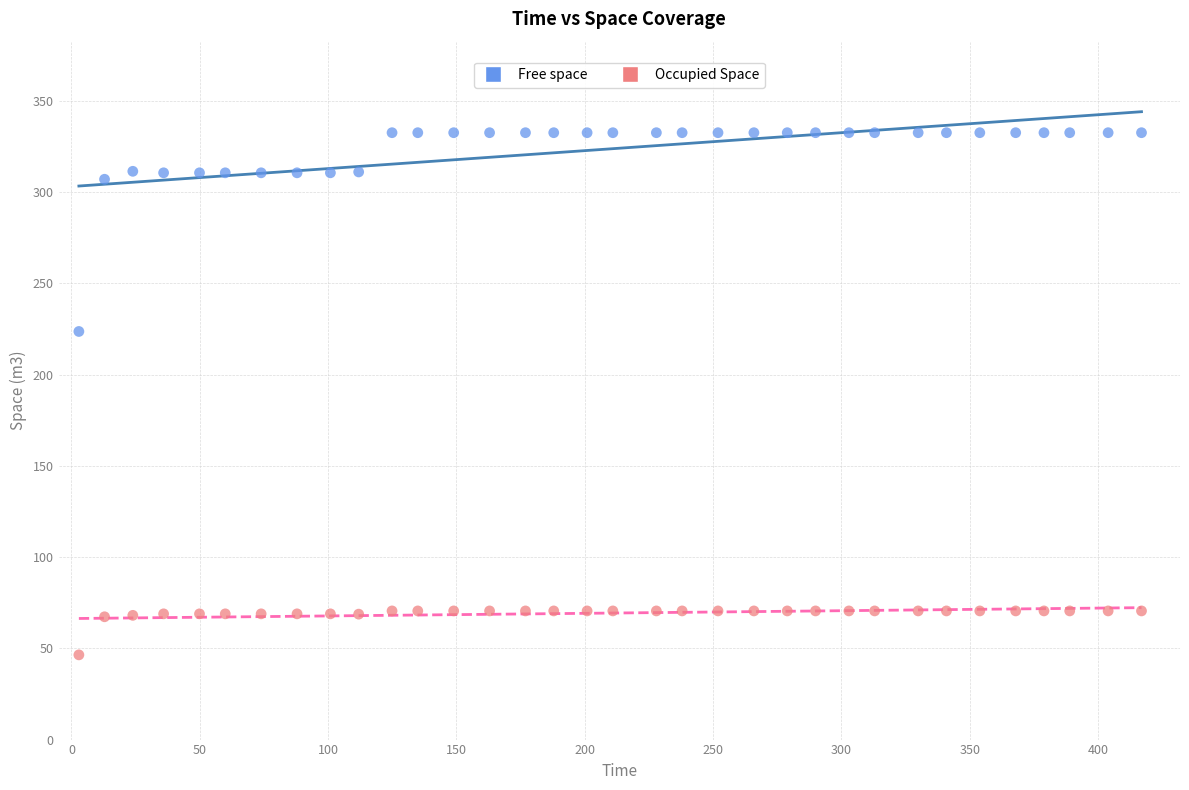

Which series has the largest Y range (max minus min)?

Free space